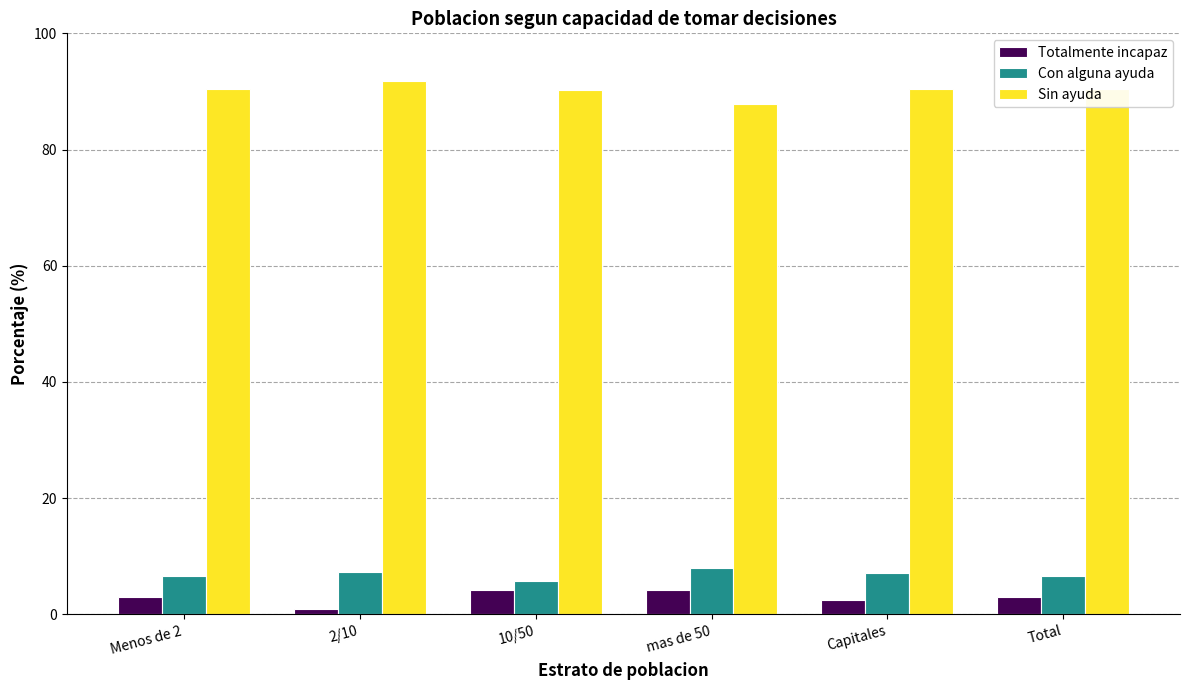

What is the label of the 5th bar from the right?

2/10